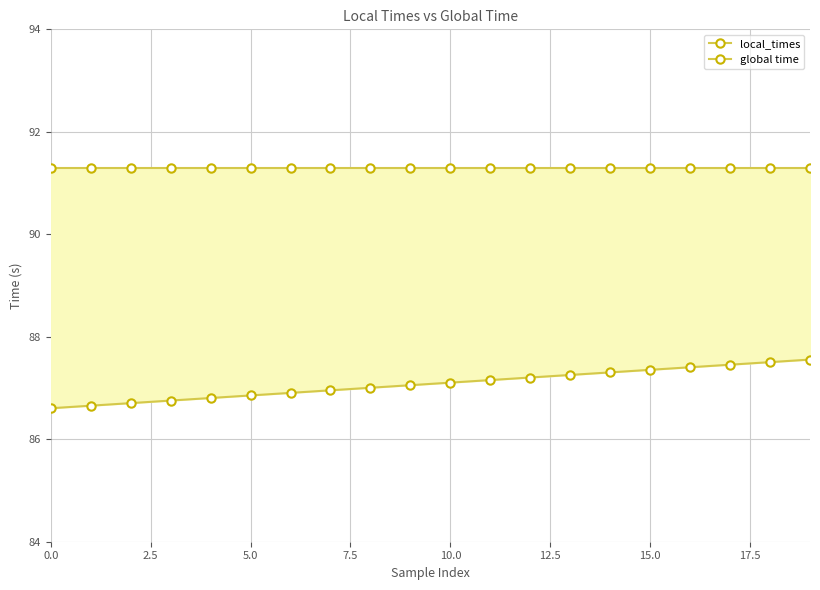

True or false: global time and local_times cross at least once.

False